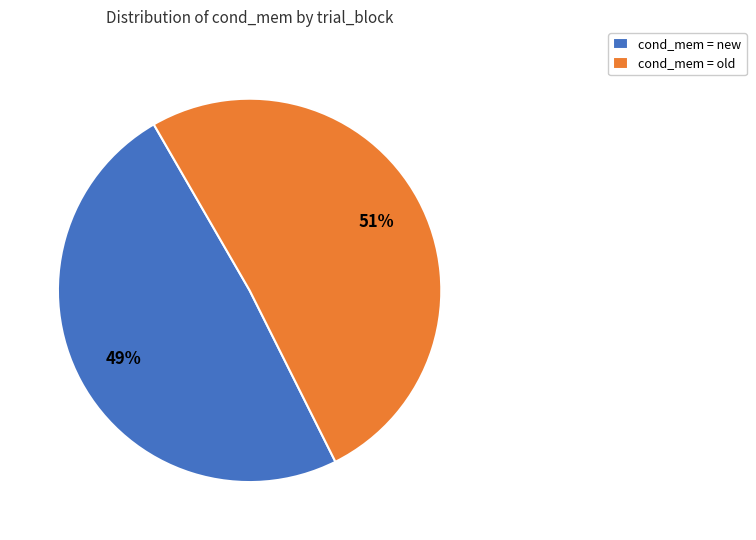

What is the largest slice in the pie chart?

cond_mem = old